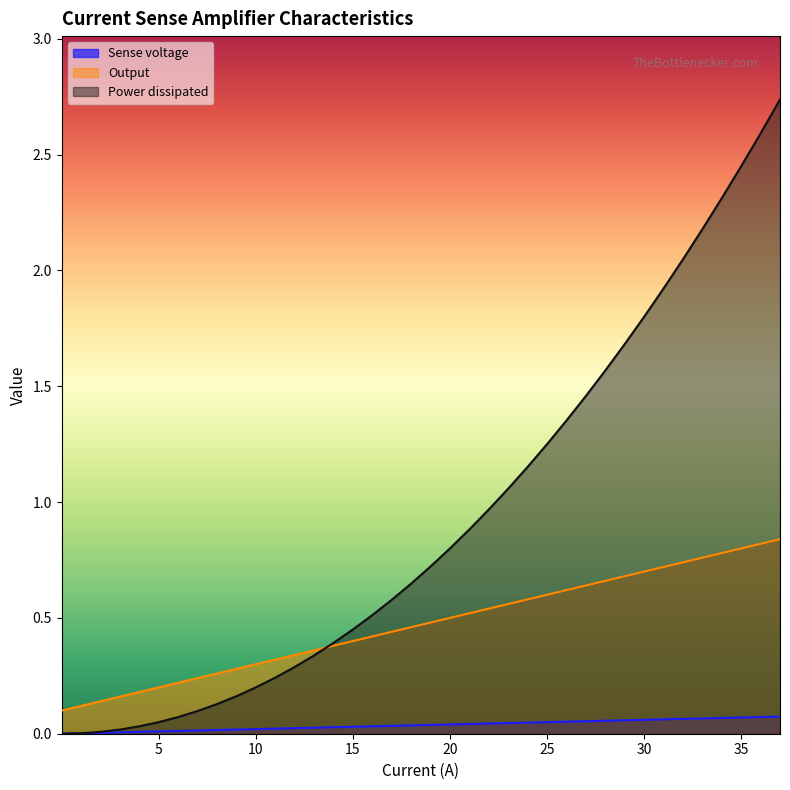

Rank the series by their maximum value, from highest to lowest.

Power dissipated, Output, Sense voltage